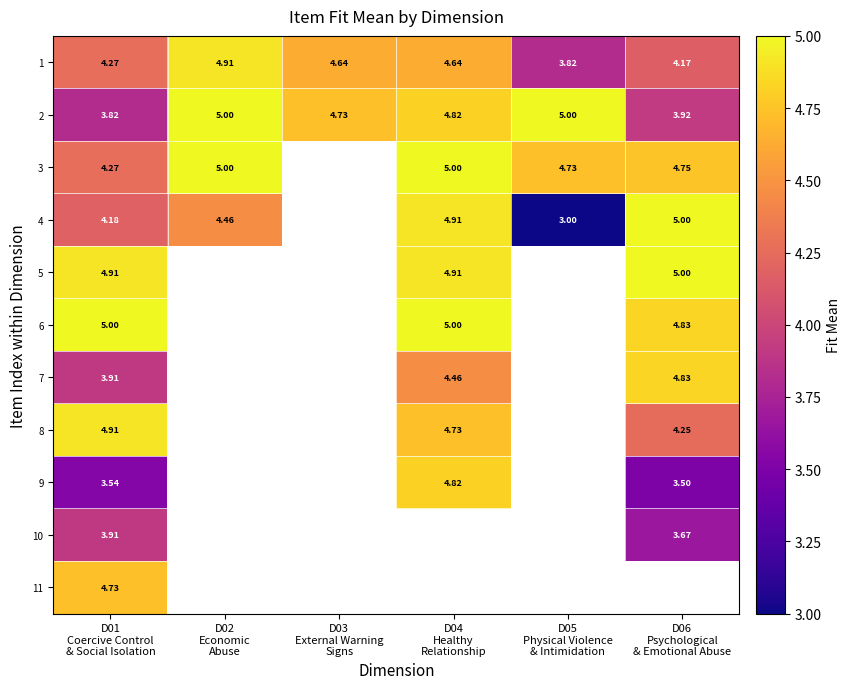

What is the sum of all 2 values?

27.3